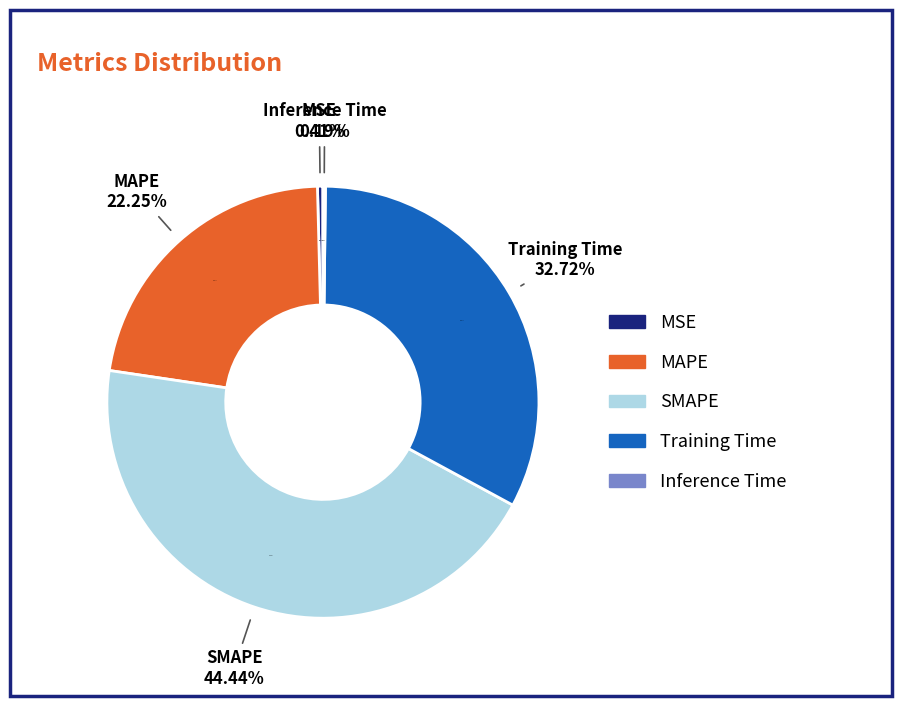

Rank the categories by value from highest to lowest.

SMAPE, Training Time, MAPE, MSE, Inference Time